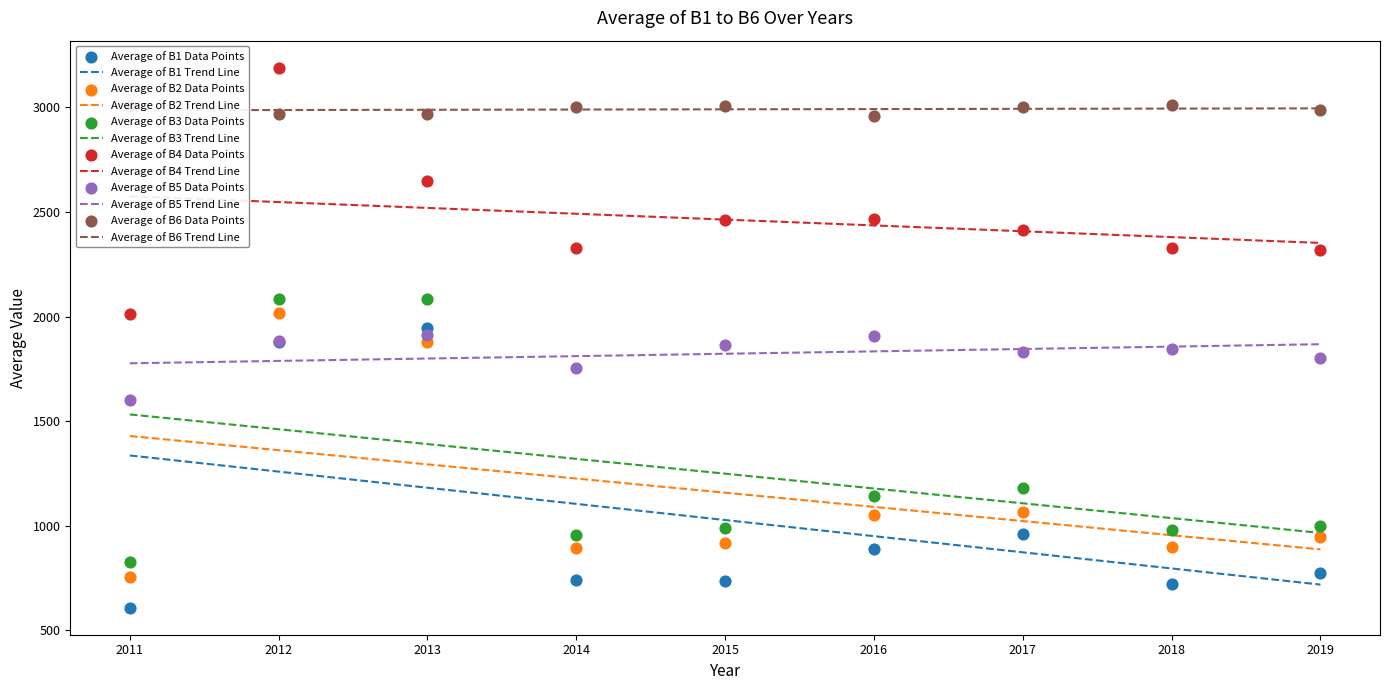

Which series reaches the maximum Y coordinate?

Average of B4